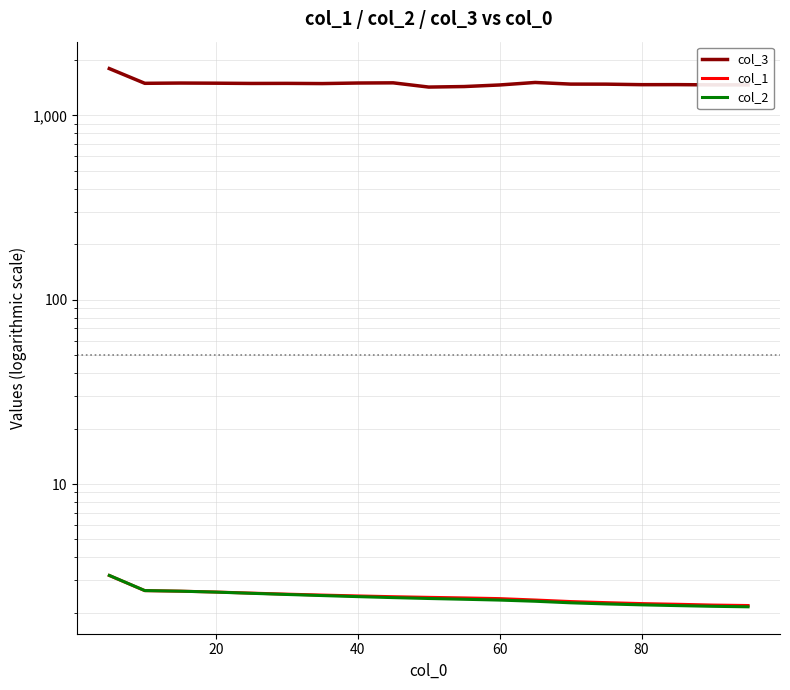

What is the difference between the maximum and minimum values in the col_2 series?

1.0